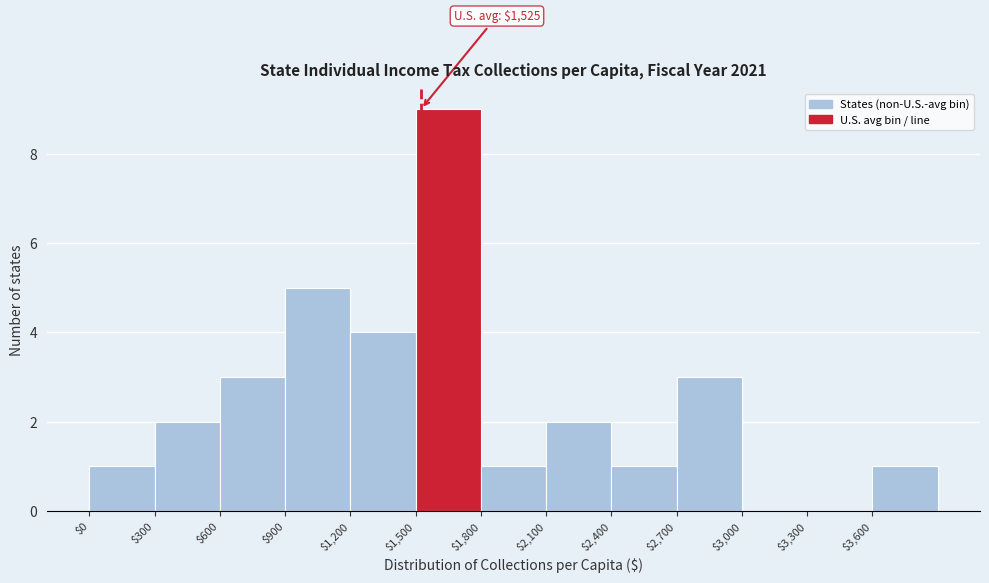

Which range on the x-axis has the tallest bar?

1500 to 1800